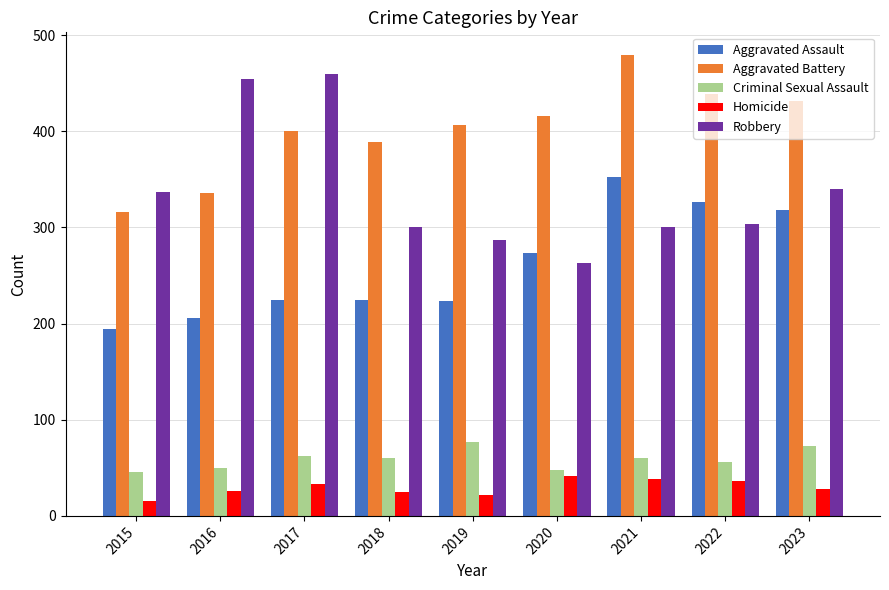

At how many categories does at least one series exceed 209?

9